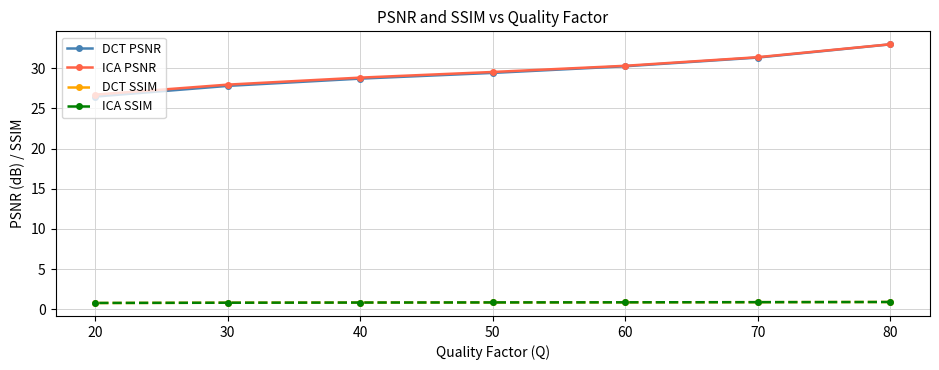

What is the average value of the DCT SSIM series?

0.9